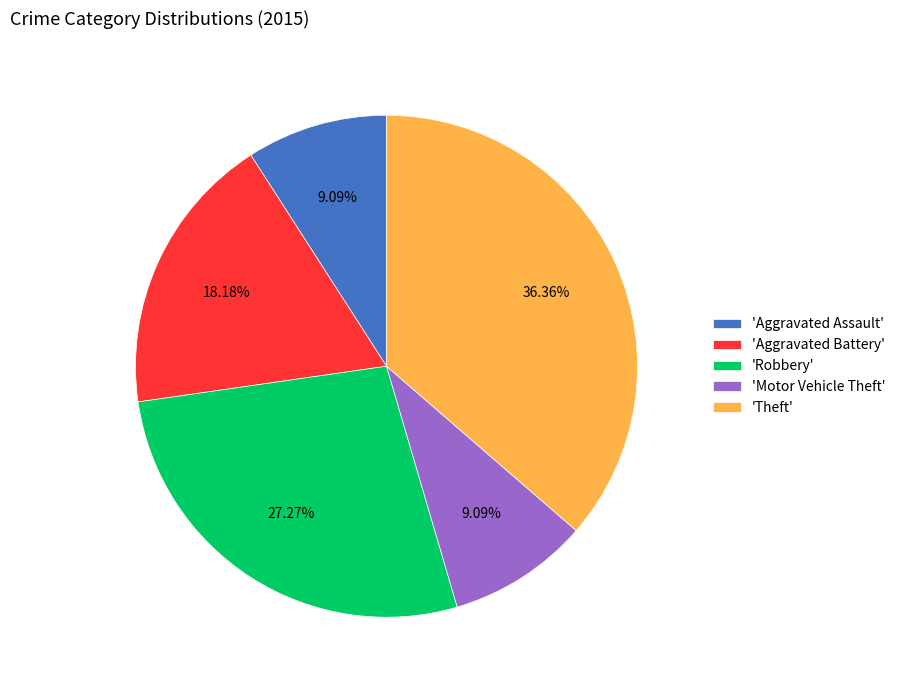

Which slice is the largest?

'Theft'